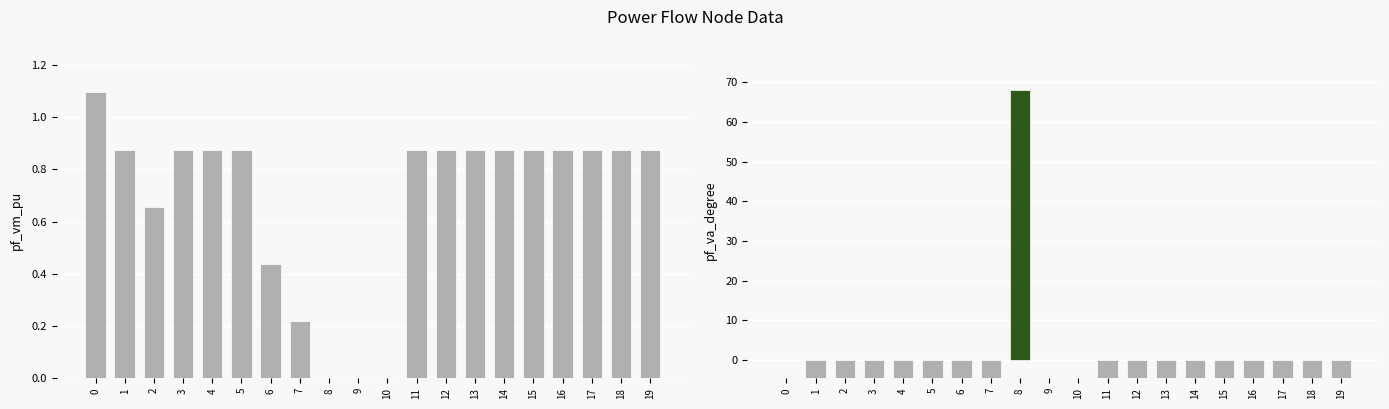

What is the difference between the maximum and minimum values in the pf_va_degree series?

72.7